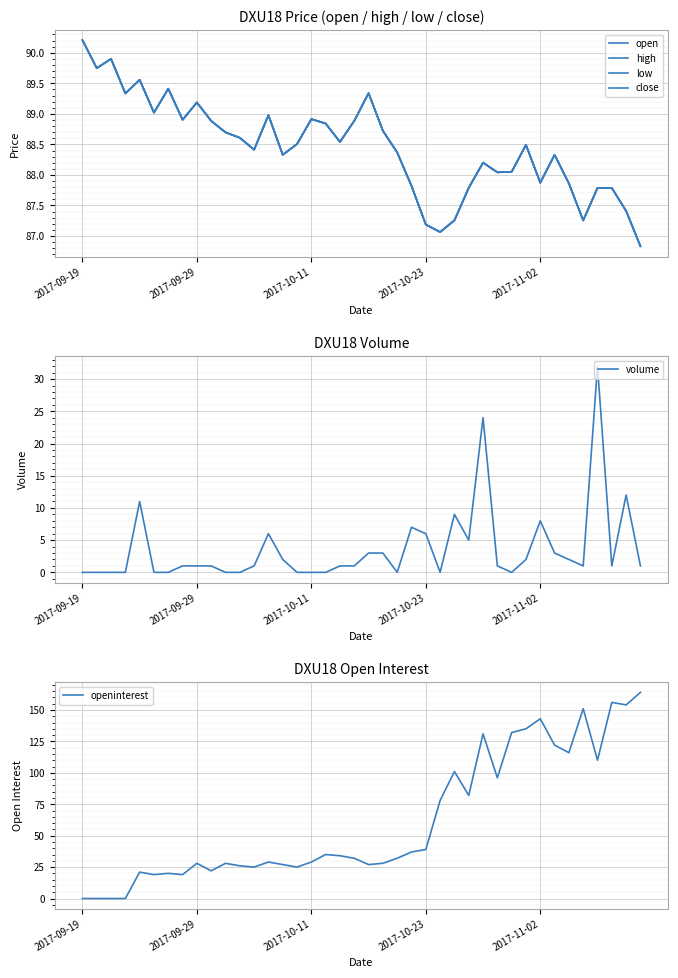

At which label does openinterest first exceed 32?

17